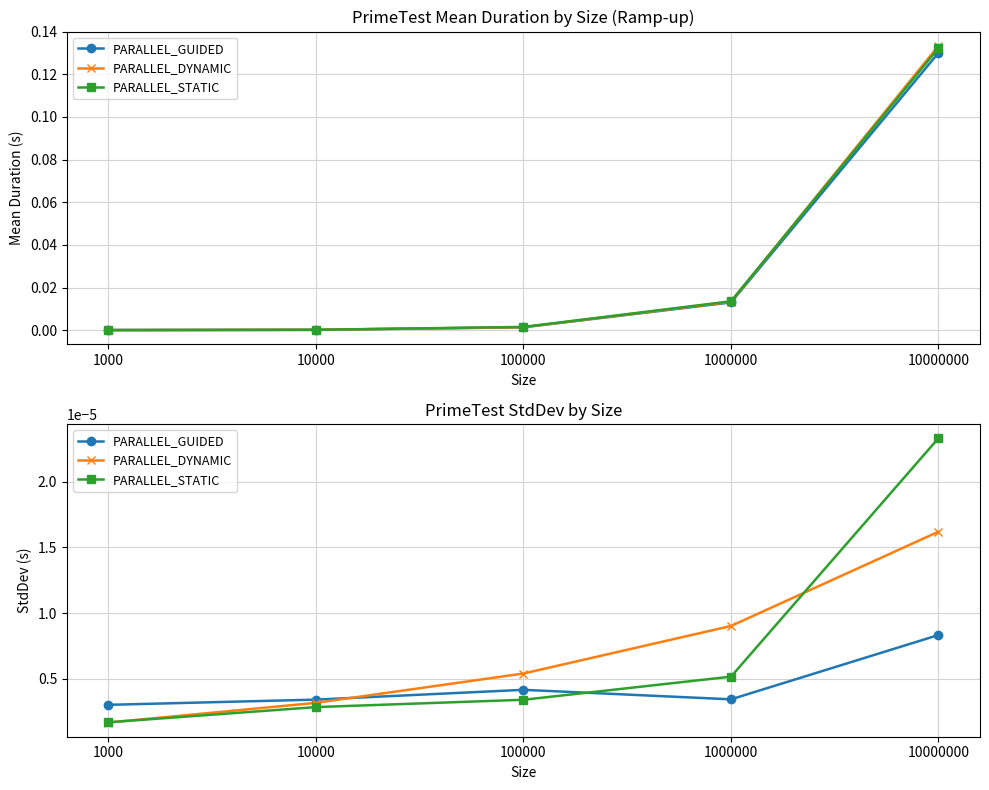

At which category is the sum across all series the highest?

10000000